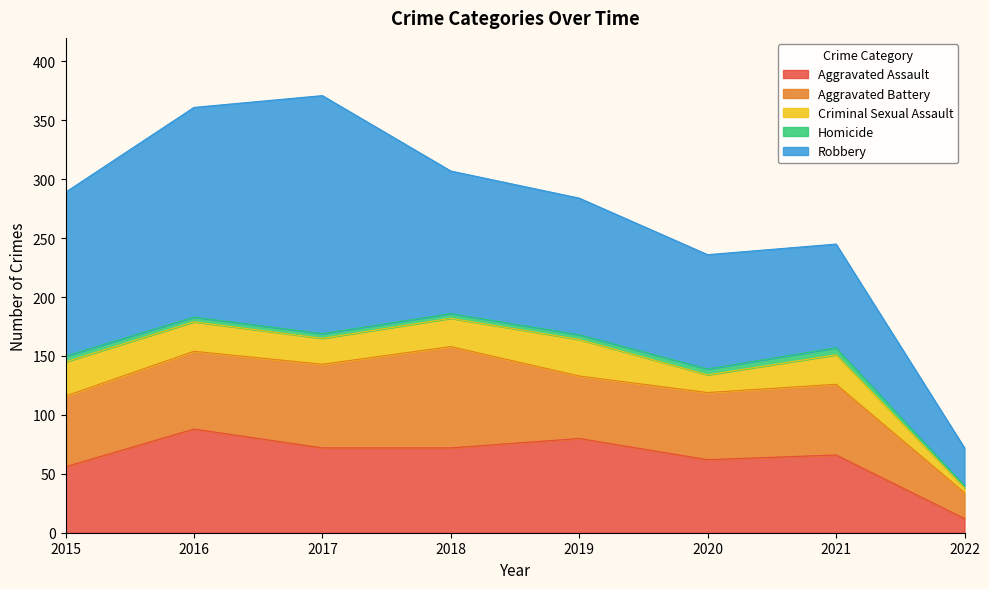

Reading left to right, what are all the values shown in this chart?

Aggravated Assault: 56	88	72	72	80	62	66	12
Aggravated Battery: 60	66	71	86	53	57	60	22
Criminal Sexual Assault: 29	25	22	24	31	15	25	4
Homicide: 5	4	4	4	4	5	6	2
Robbery: 139	178	202	121	116	97	88	32